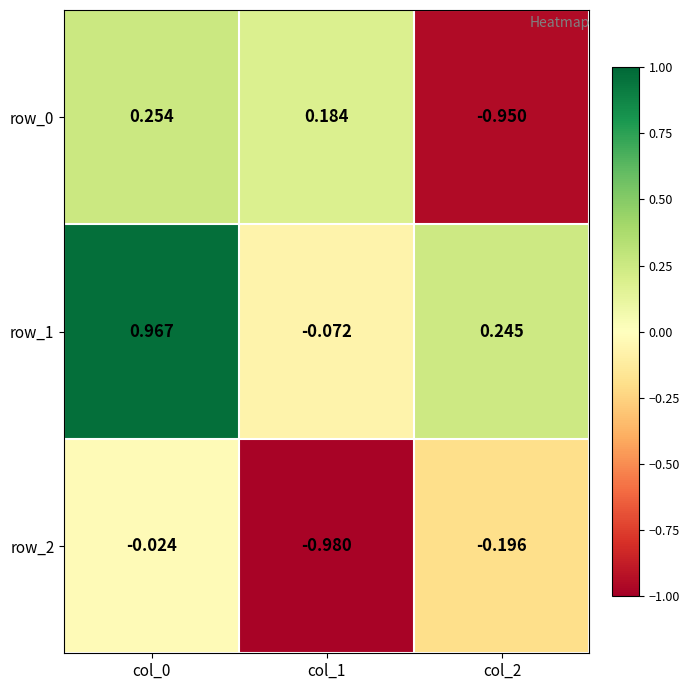

What is the total value across all series at col_2?

-0.9